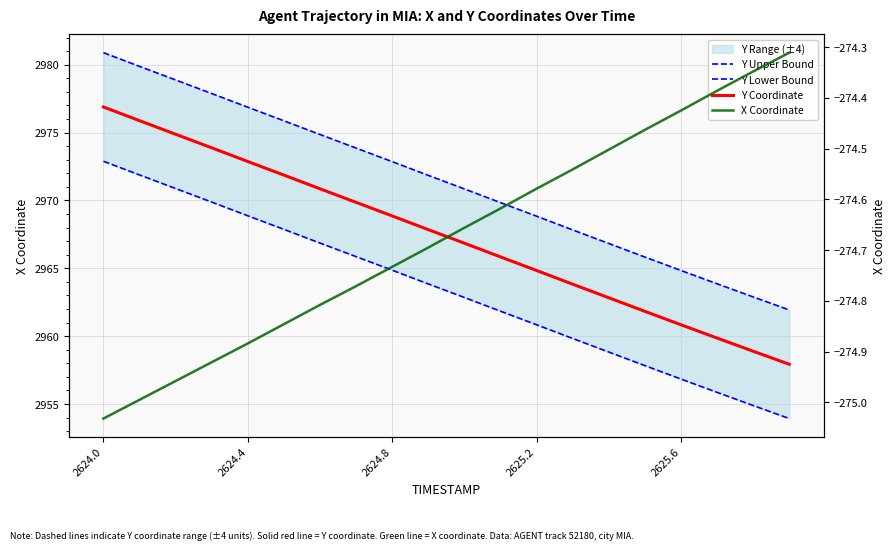

What is the greatest value displayed?

2980.9